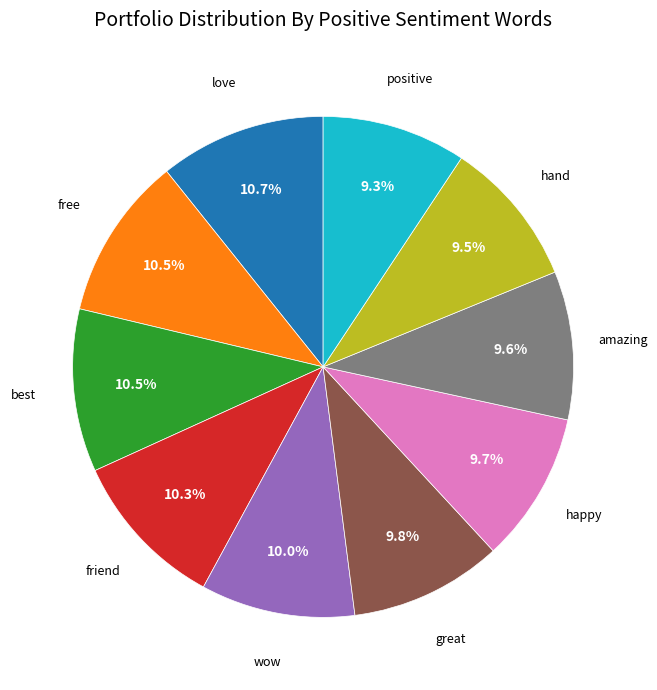

Does any single category account for the majority?

No